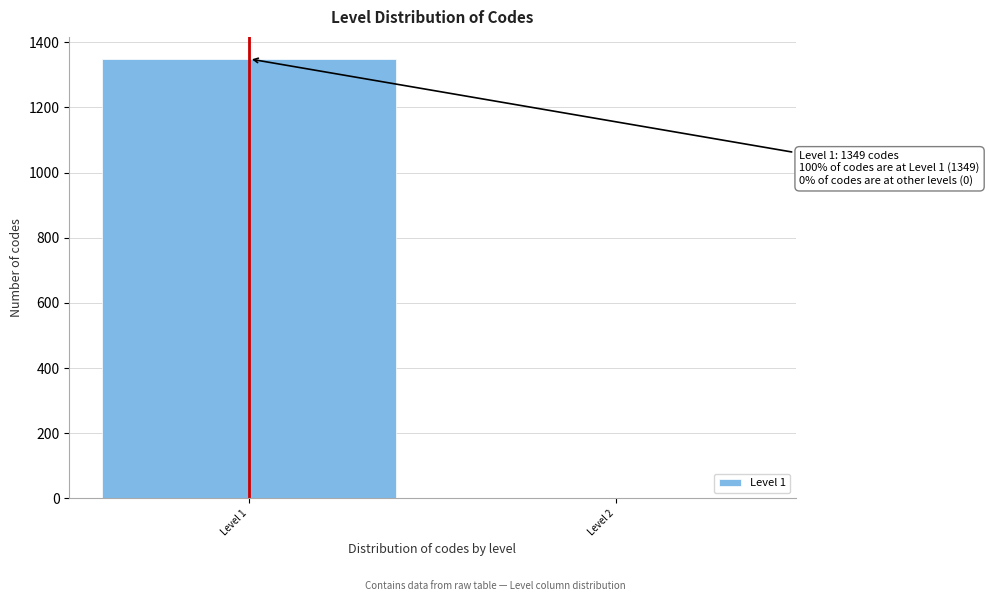

Reading right to left, extract all data points from this chart.

Level 2=0	Level 1=1349